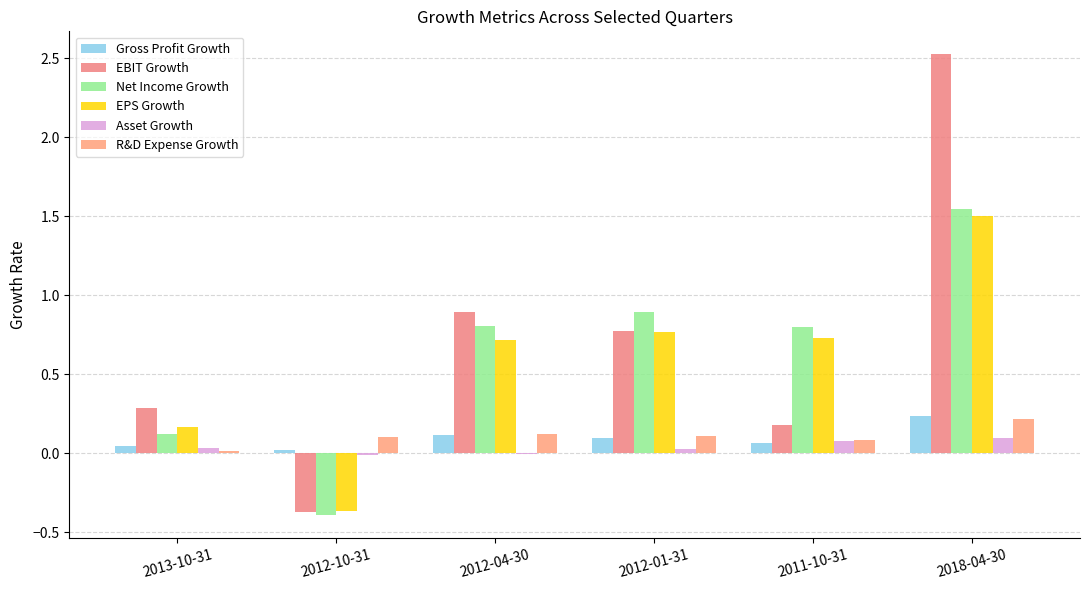

Where is EBIT Growth nearest to the value 1?

2012-04-30